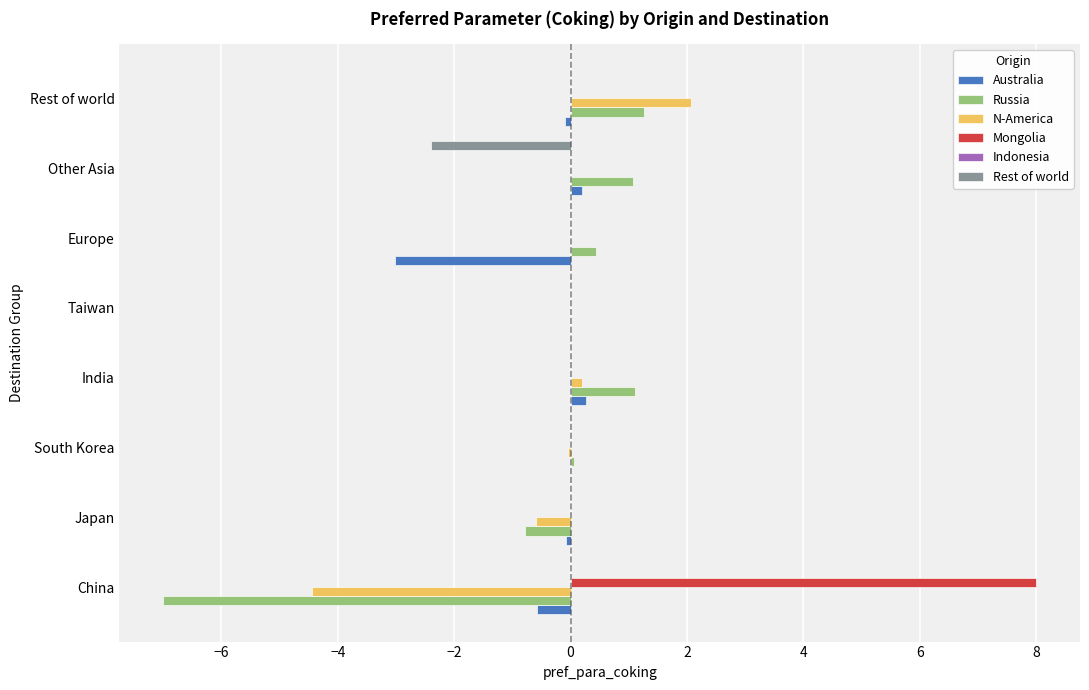

Is it true that N-America equals 0.0 at Other Asia?

True